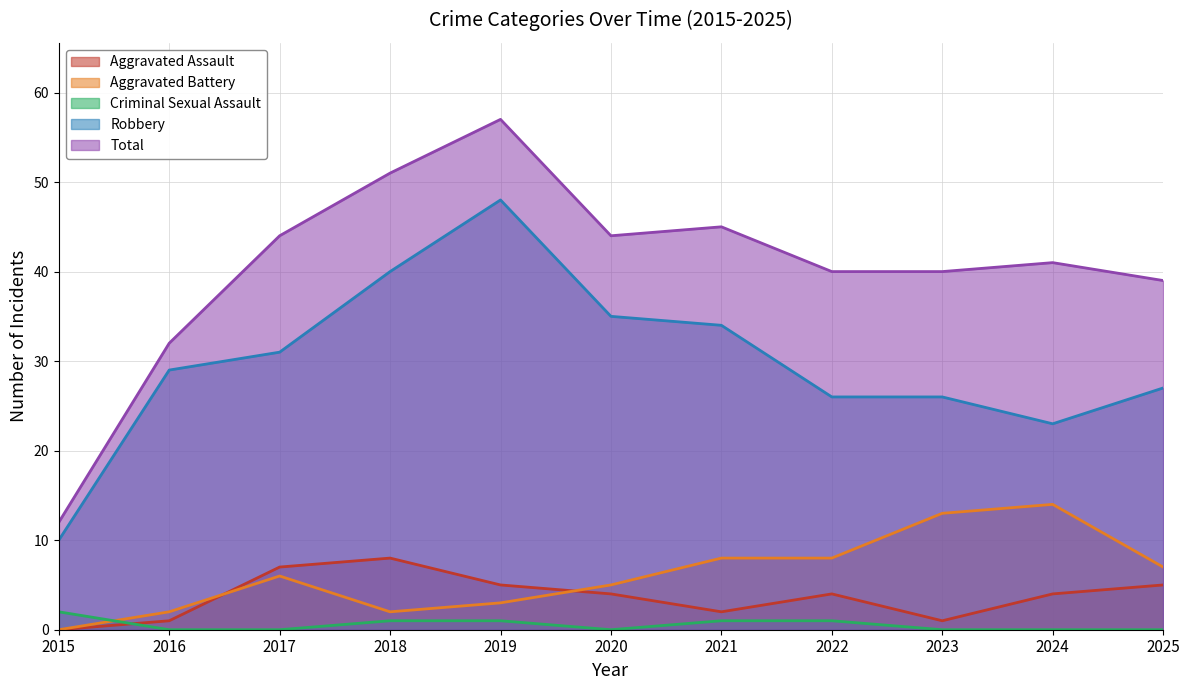

What is the sum of all Robbery values?

329